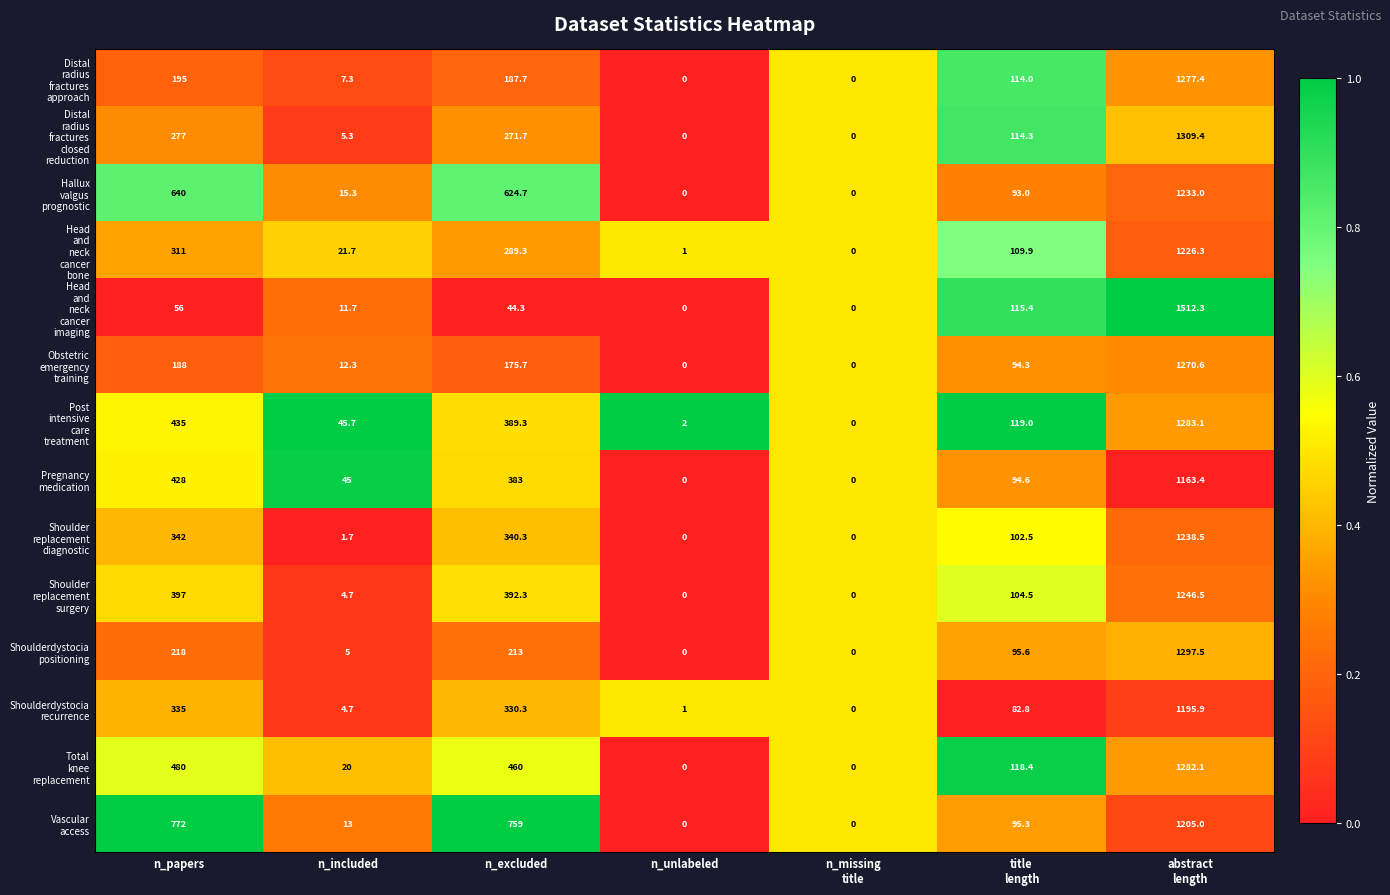

At how many categories does at least one series exceed 621?

3